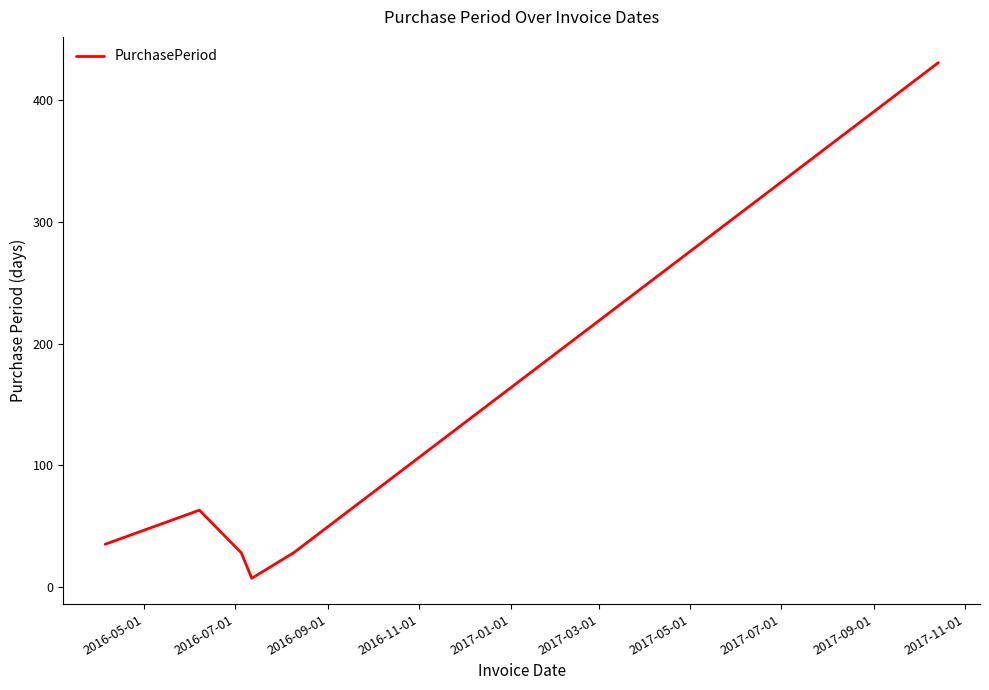

What is the greatest value displayed?

431